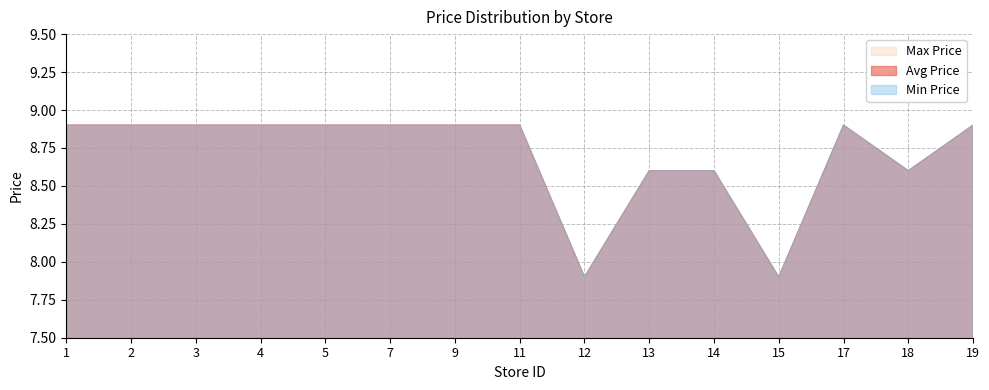

True or false: Min Price has a value of 2.1 at 5.

False